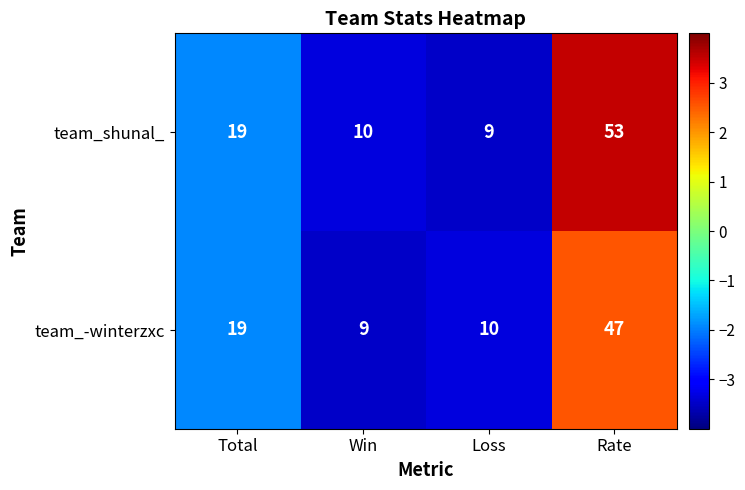

What is the difference between the maximum and minimum values in the team_-winterzxc series?

38